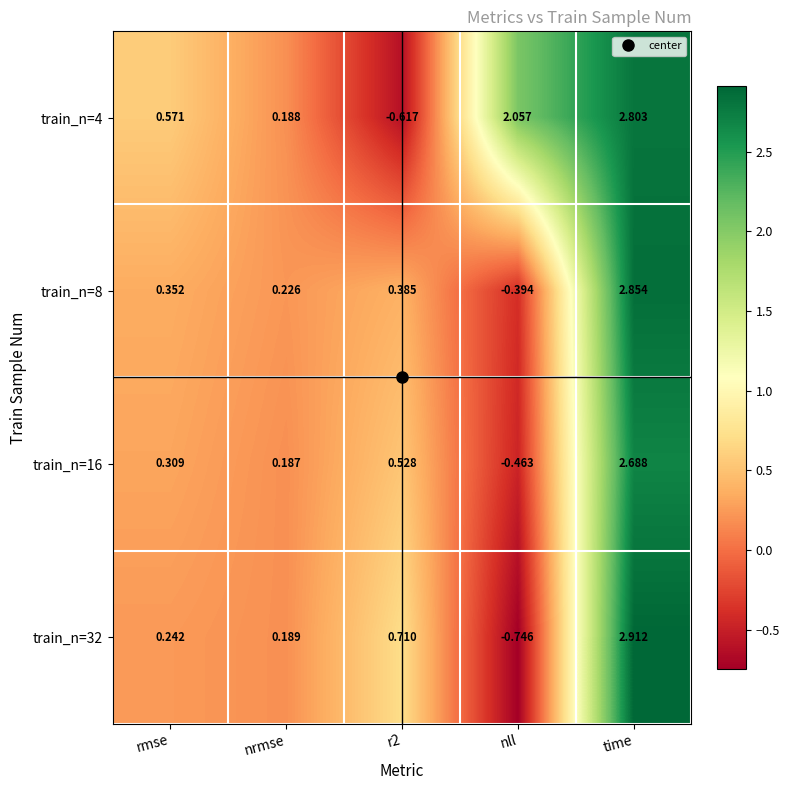

Which series has the largest range (max minus min)?

train_n=32